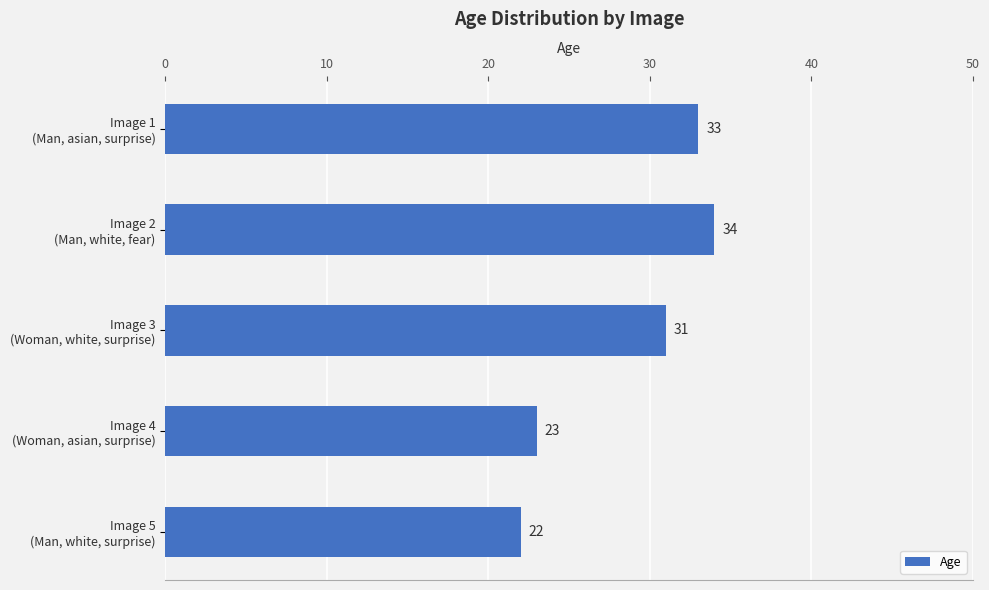

What is the minimum value shown in the chart?

22